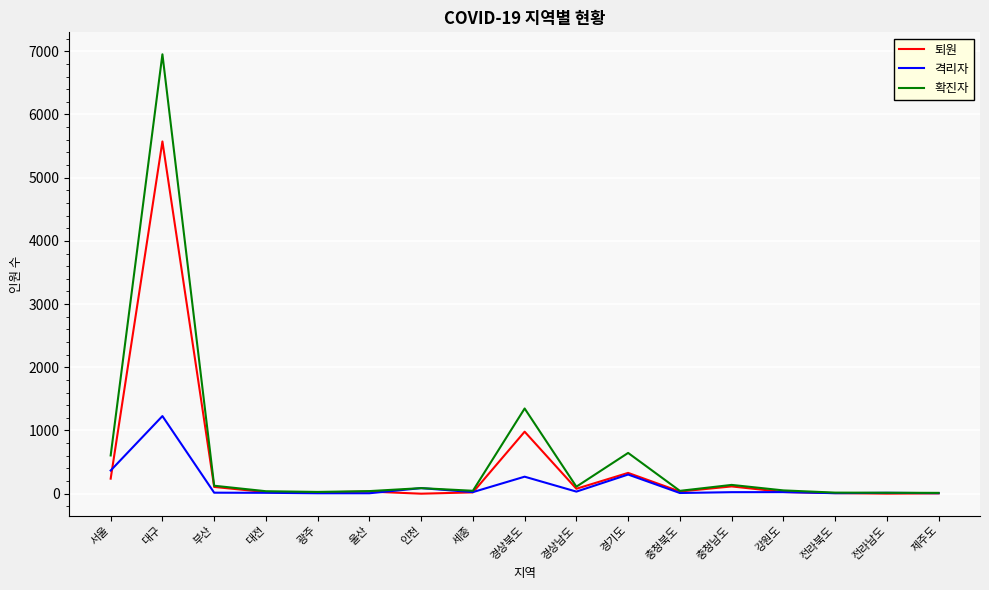

Read the 확진자 value at 대전, to the nearest 10.

40